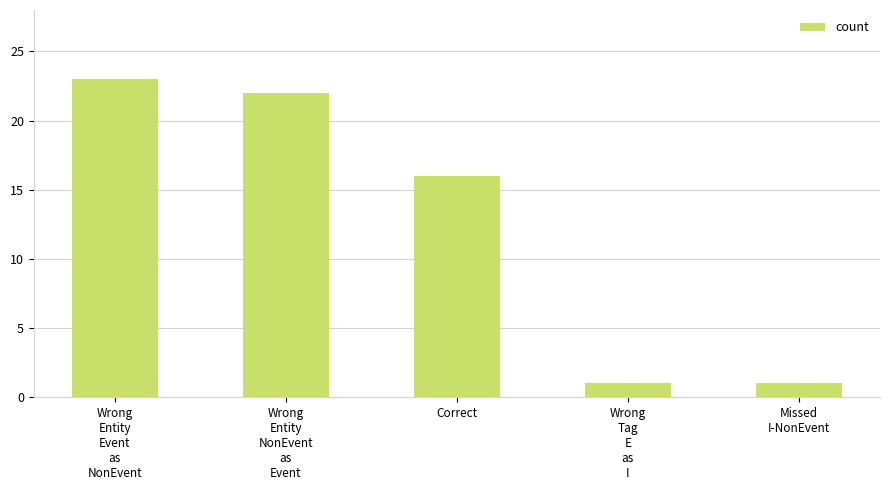

What is the label of the 1st bar from the right?

Missed
I-NonEvent